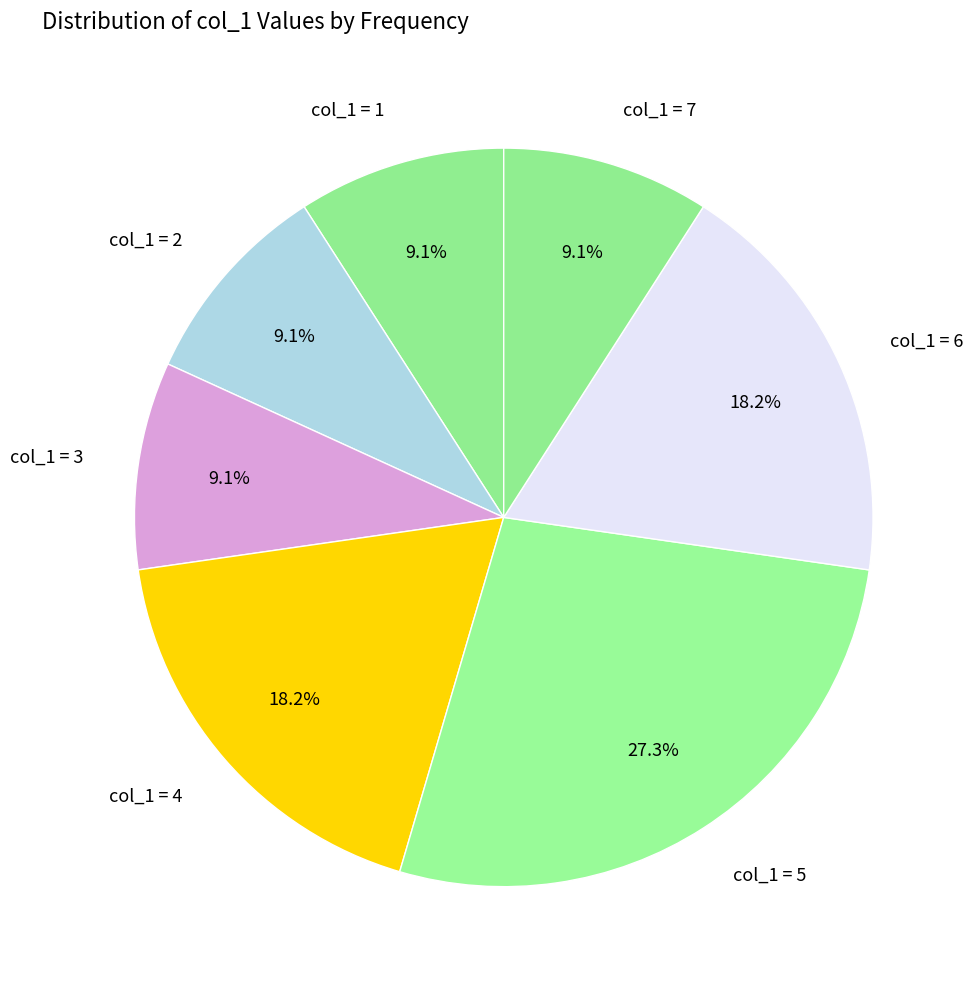

Combined, what portion of the pie is col_1 = 1 and col_1 = 2?

18.2%